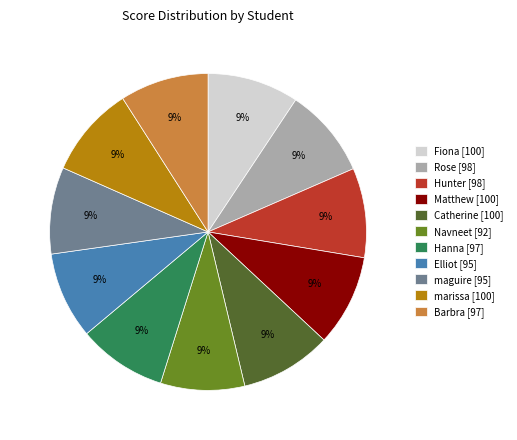

Is there any slice that represents more than half of the pie?

No